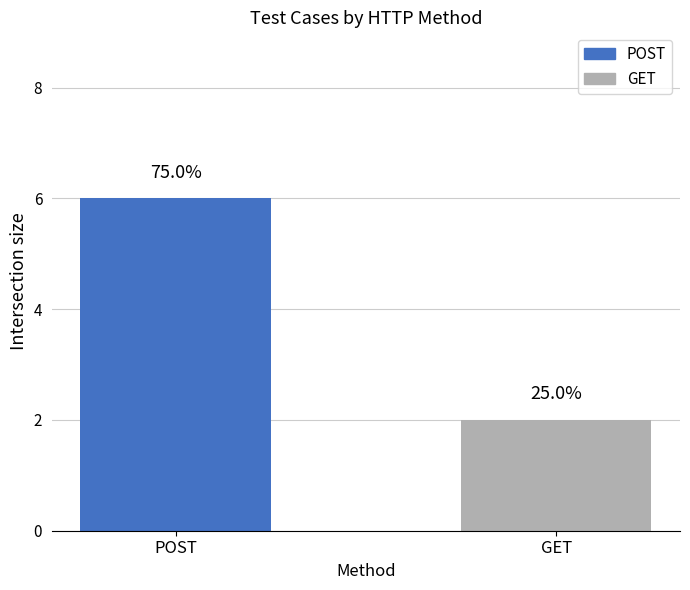

How many bars are there in total?

2